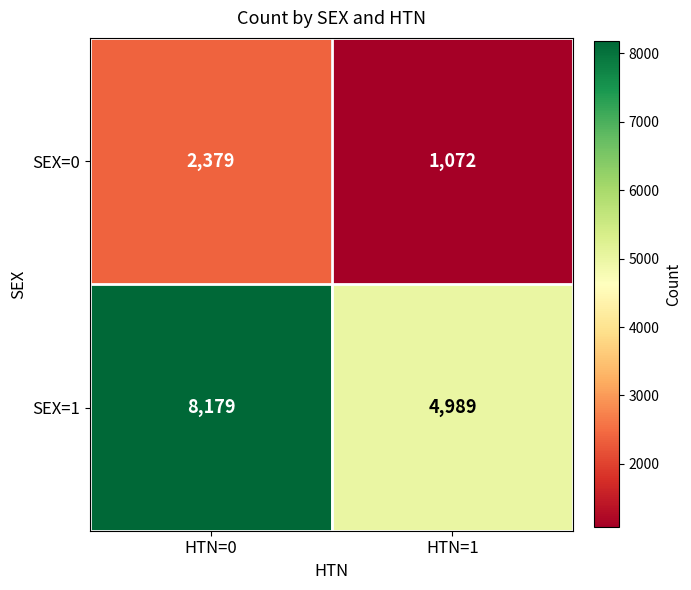

At HTN=1, list the series in order from smallest to largest.

SEX=0, SEX=1